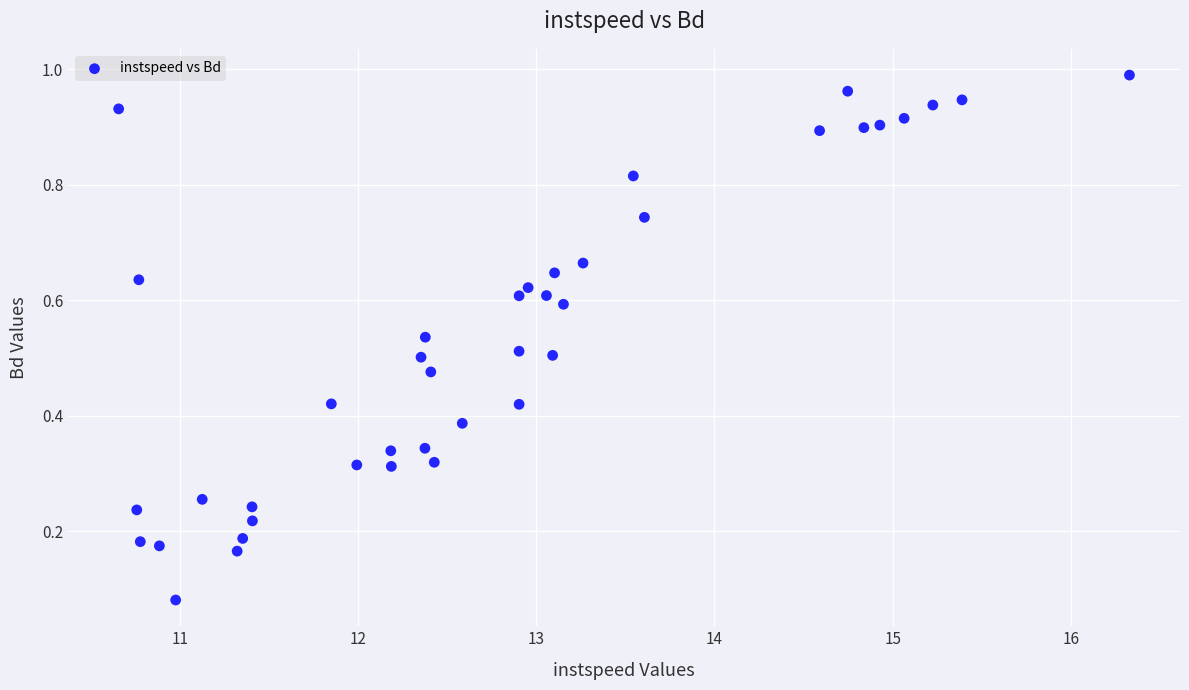

What is the range of X values (max minus min)?

5.7